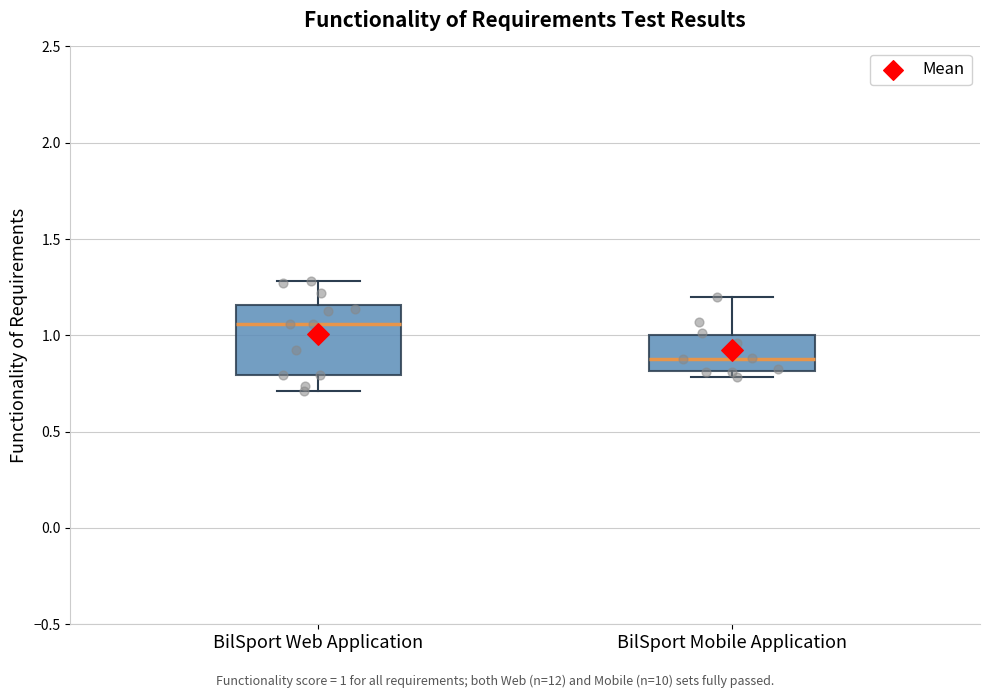

Where is the upper edge of the box for BilSport Web Application on the y-axis? The values are not printed on the chart, so give them approximately, as read against the axis.

1.15